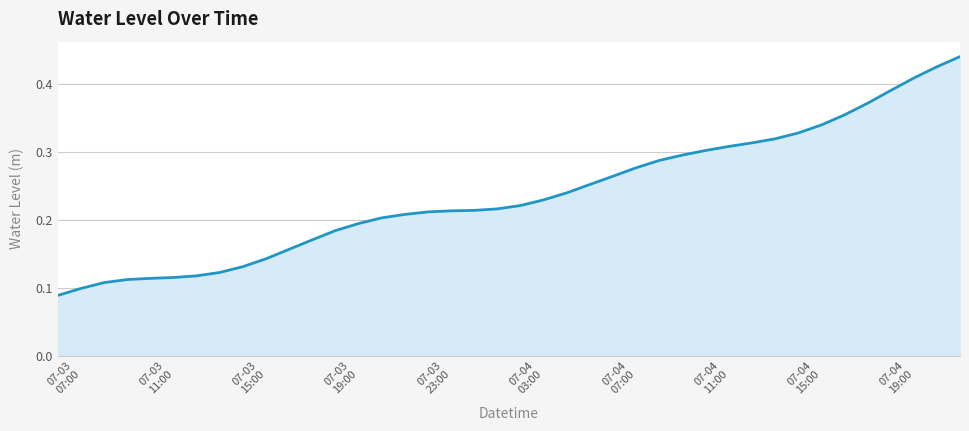

What is the value of the 21st point from the left?

0.2